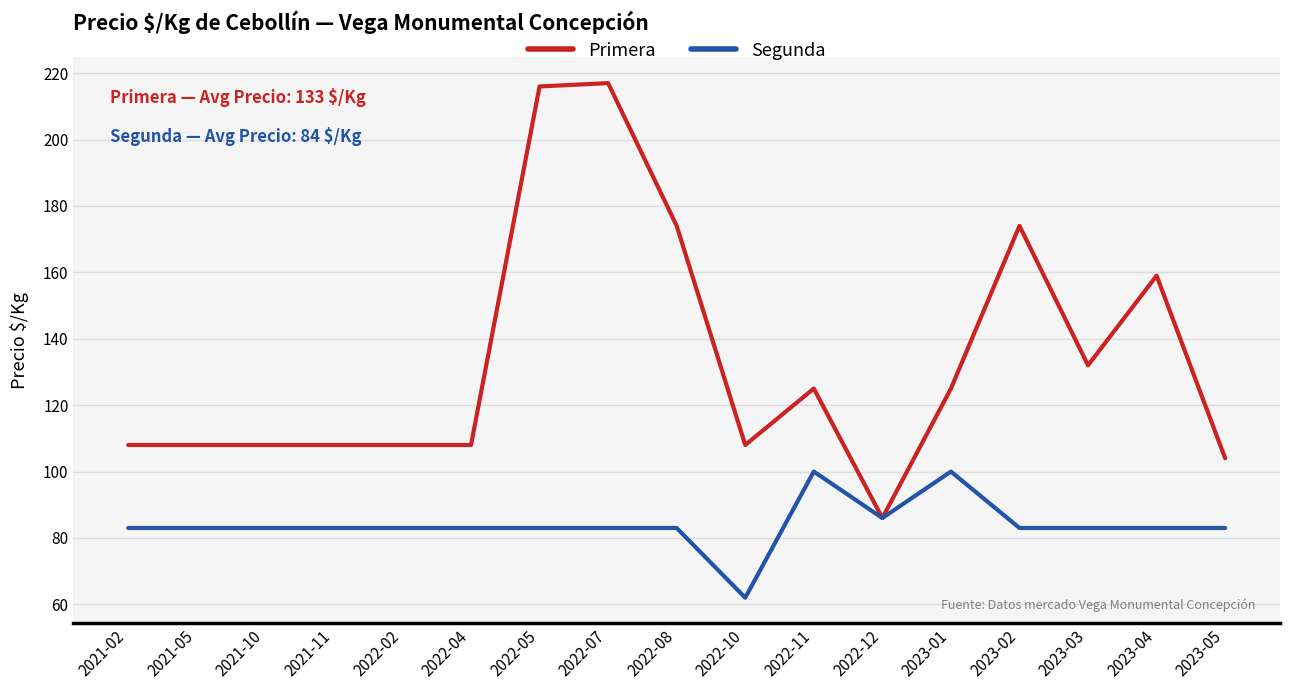

Which series has the largest total across all categories?

Primera